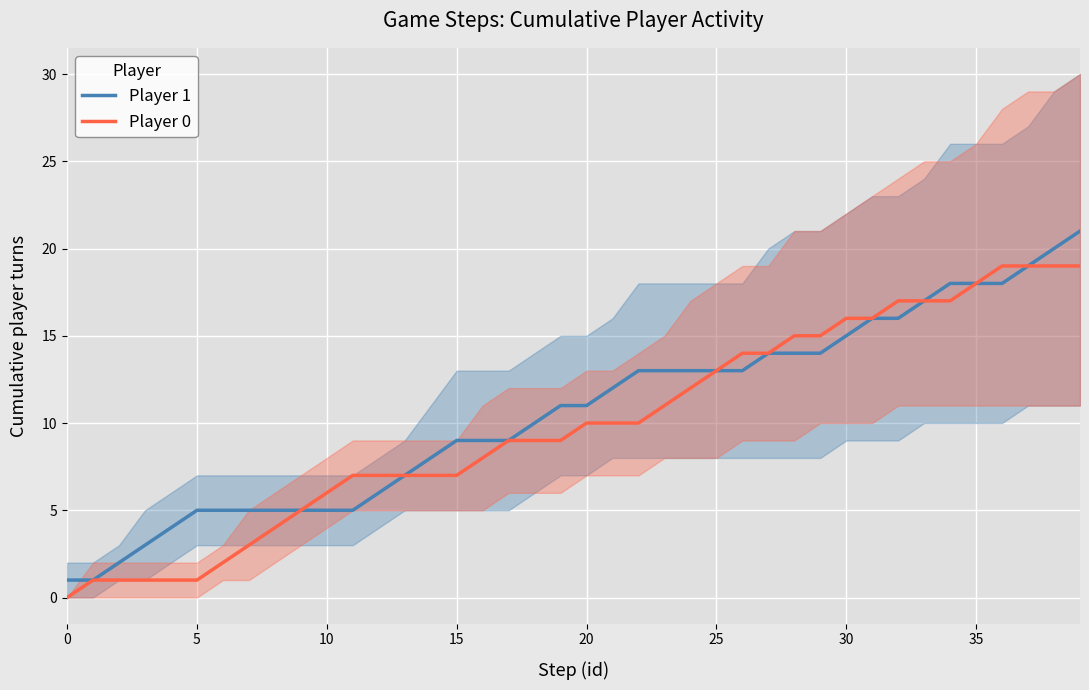

What is the sum of all Player 1 values?

423